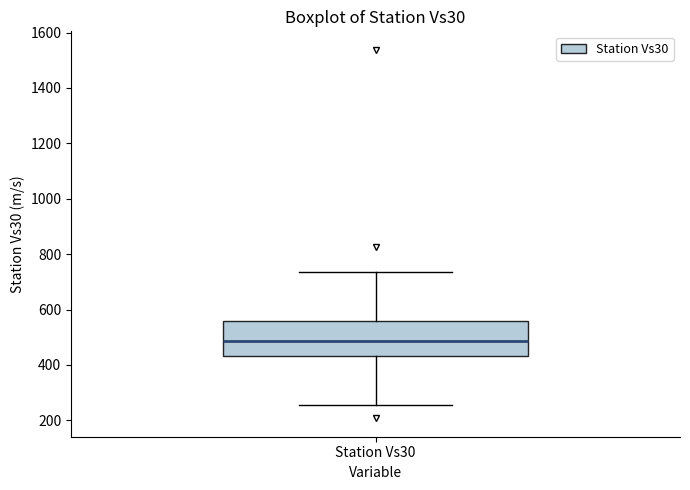

Transcribe this box plot: give where the median line is, the range the box spans, and where the two whiskers end, as read against the y-axis. The values are not printed on the chart, so give them approximately, as read against the axis.

median 480, box 440 to 560, whiskers 260 to 740